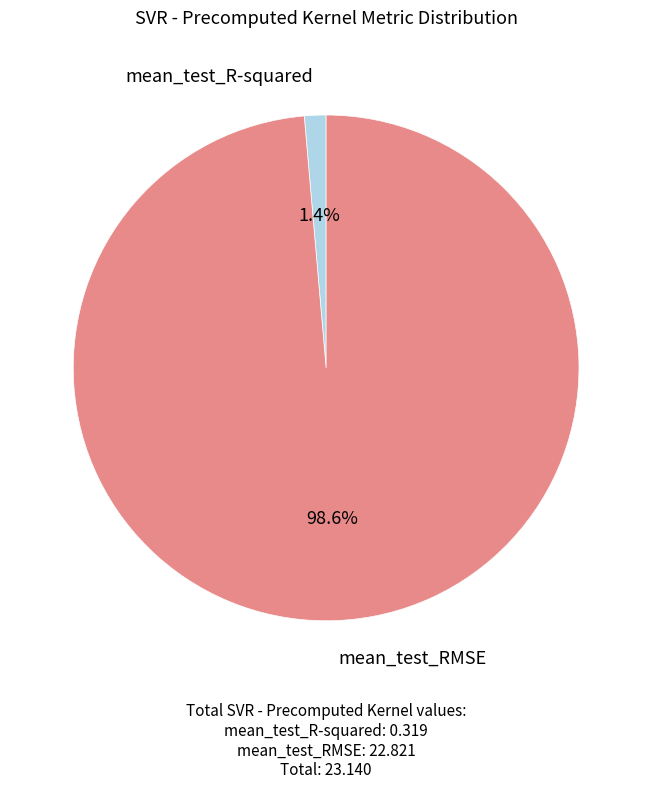

Is it true that mean_test_RMSE is 89% of the pie?

False